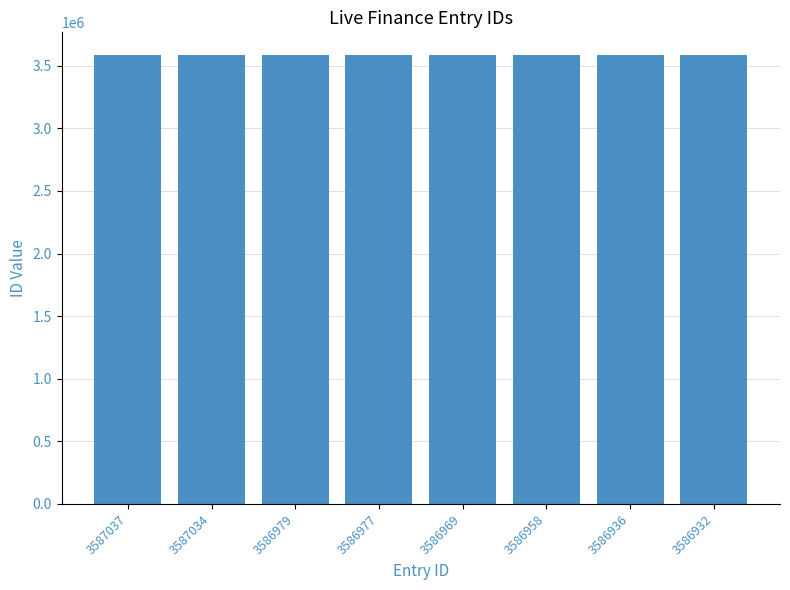

The value at 3586932 is 3586932. True or false?

True